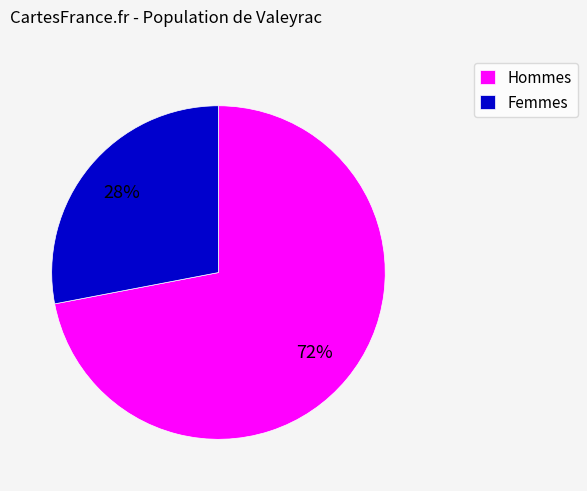

Which slice is the smallest?

Femmes